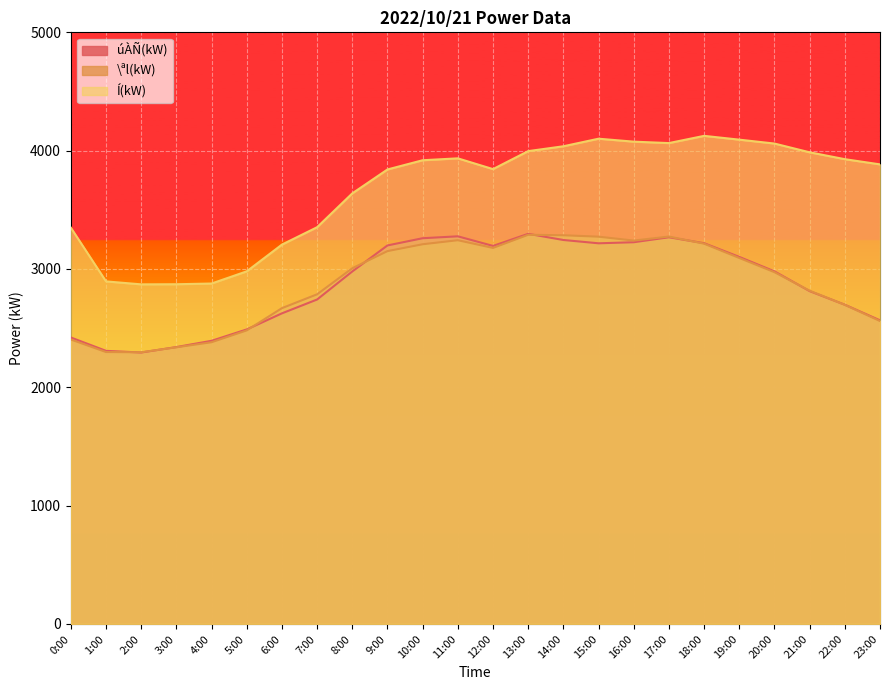

True or false: \ªl(kW) has more than 0 interior local peaks.

True